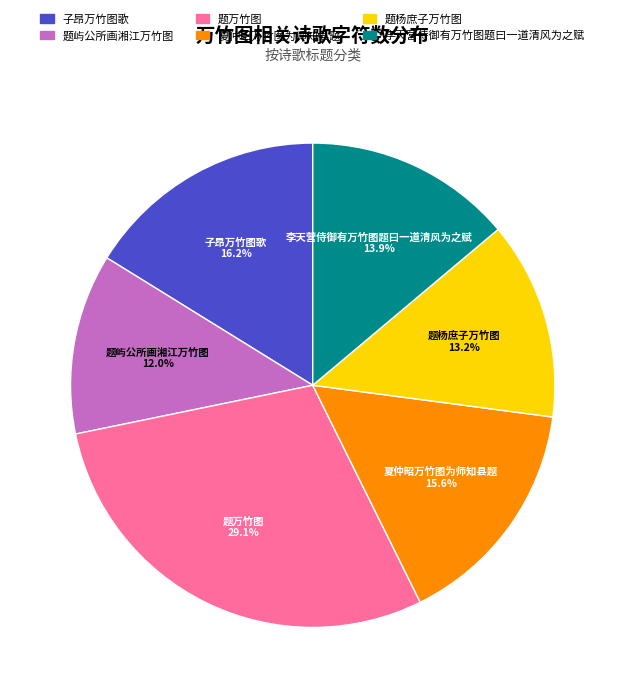

Which slice is the largest?

题万竹图